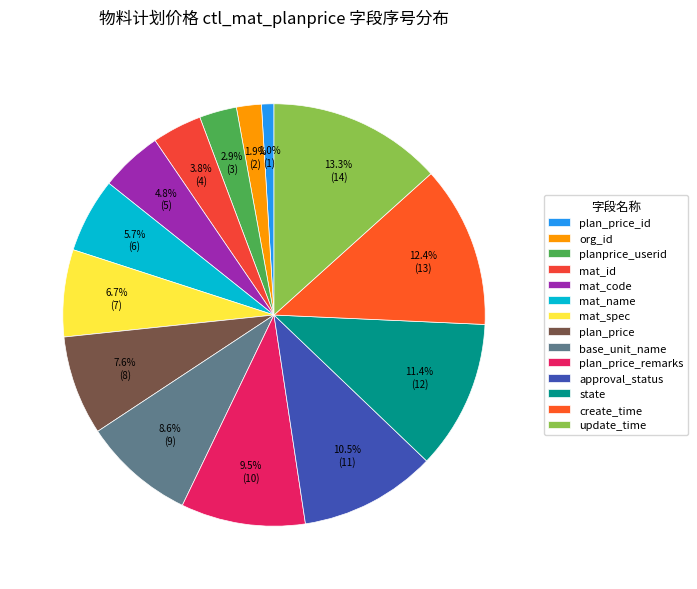

What portion of the pie excludes plan_price_remarks?

90.5%